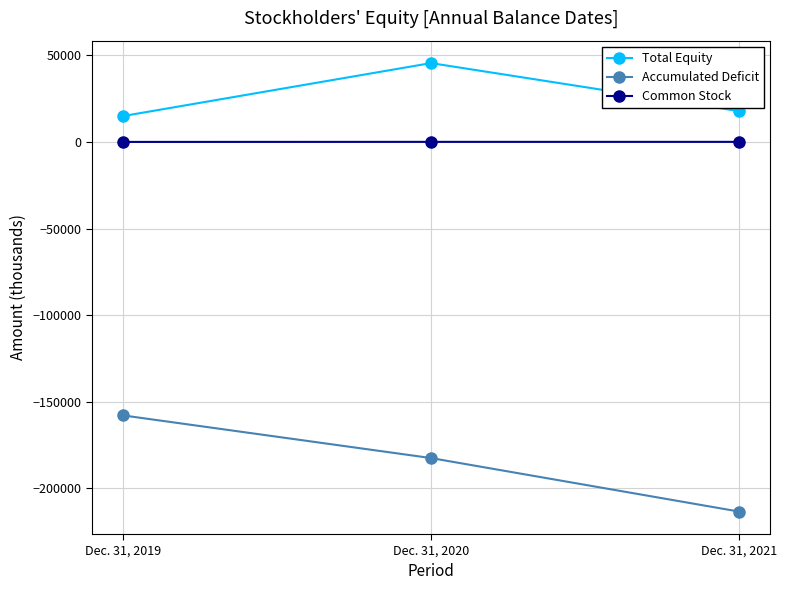

What is the total value across all series at Dec. 31, 2021?

-195482